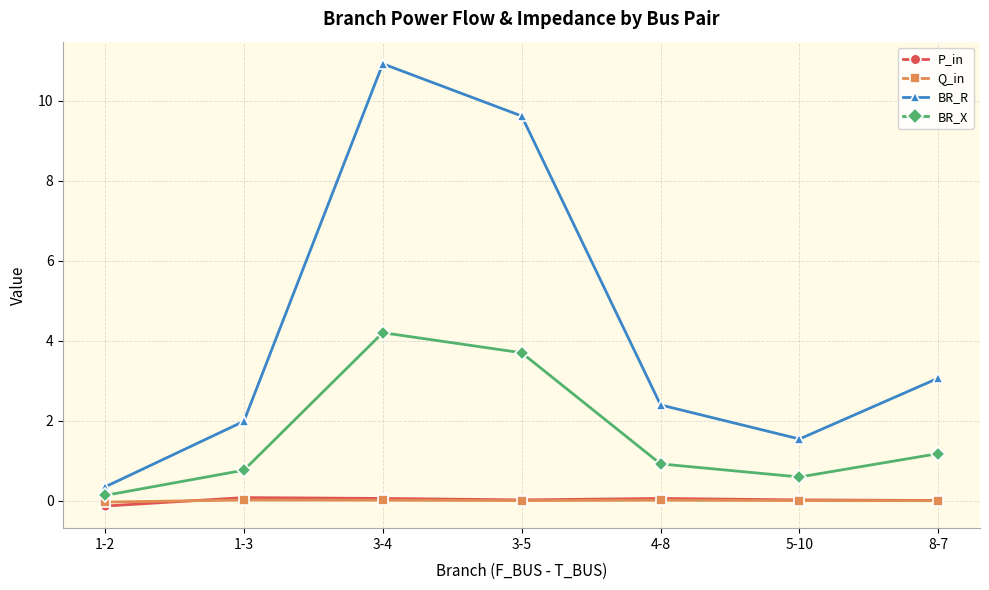

The BR_R series shows 0.3 at 1-2. True or false?

True